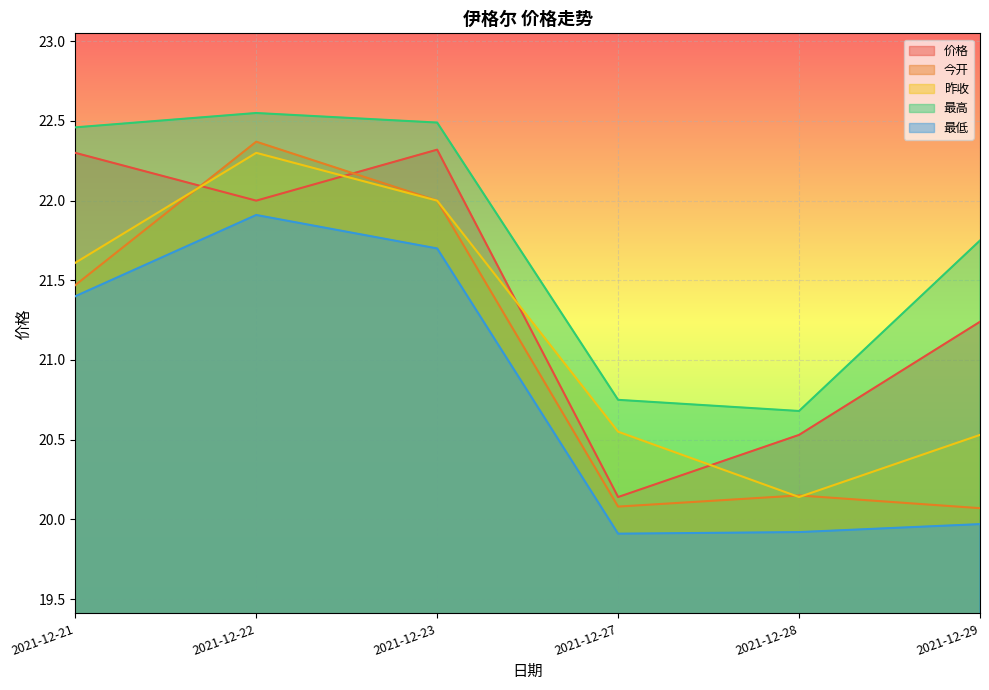

Which series ends up on top after the final intersection of 价格 and 今开?

价格